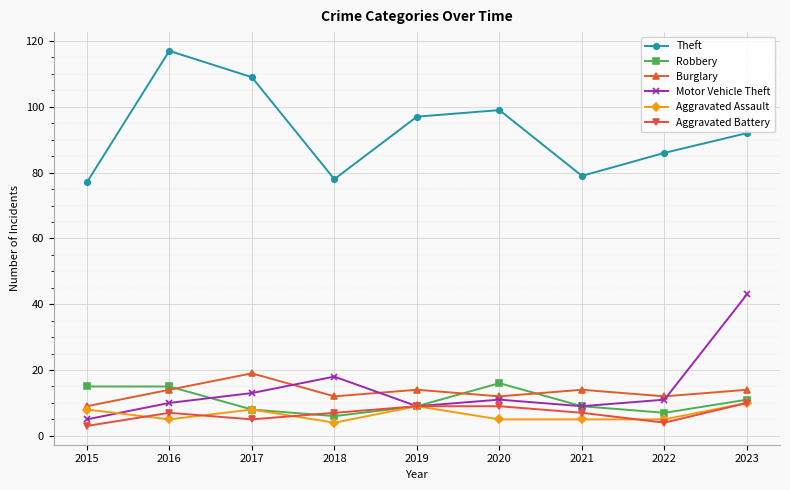

What is the value of the Theft point at the 7th from the left?

79